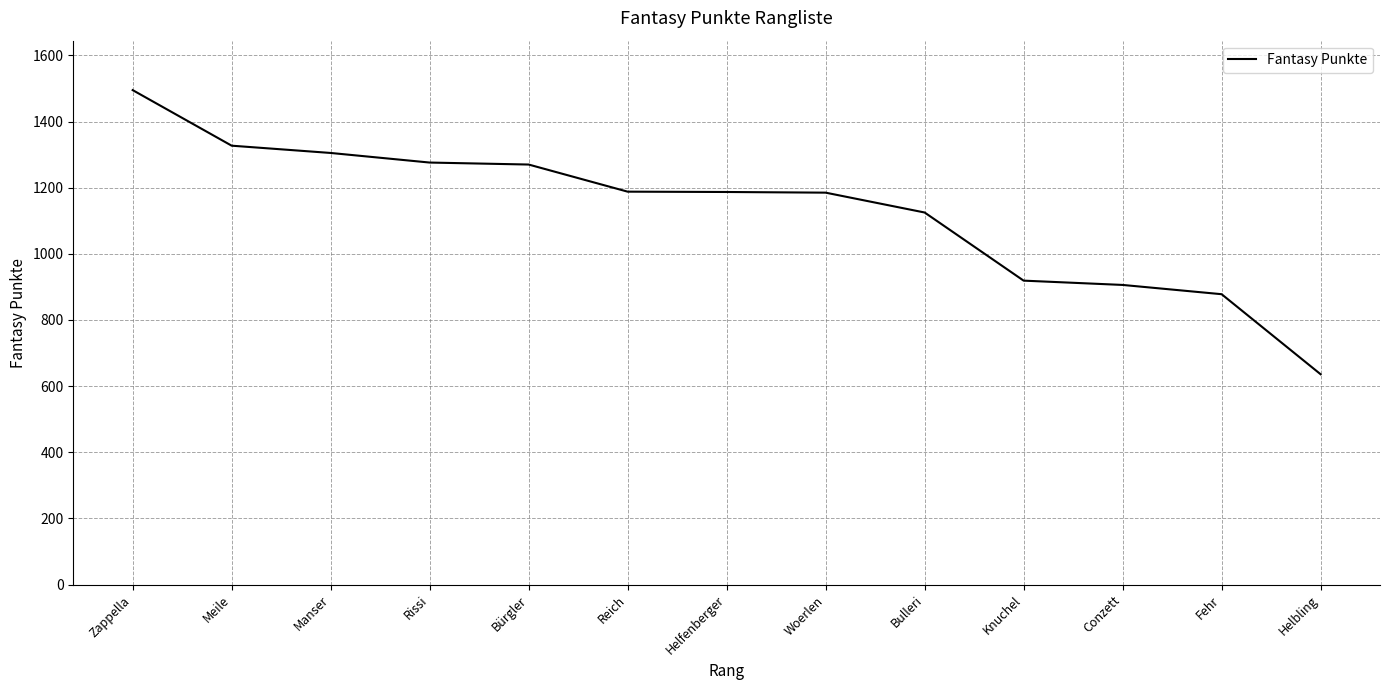

What is the change in value from Rissi to Bürgler?

-6